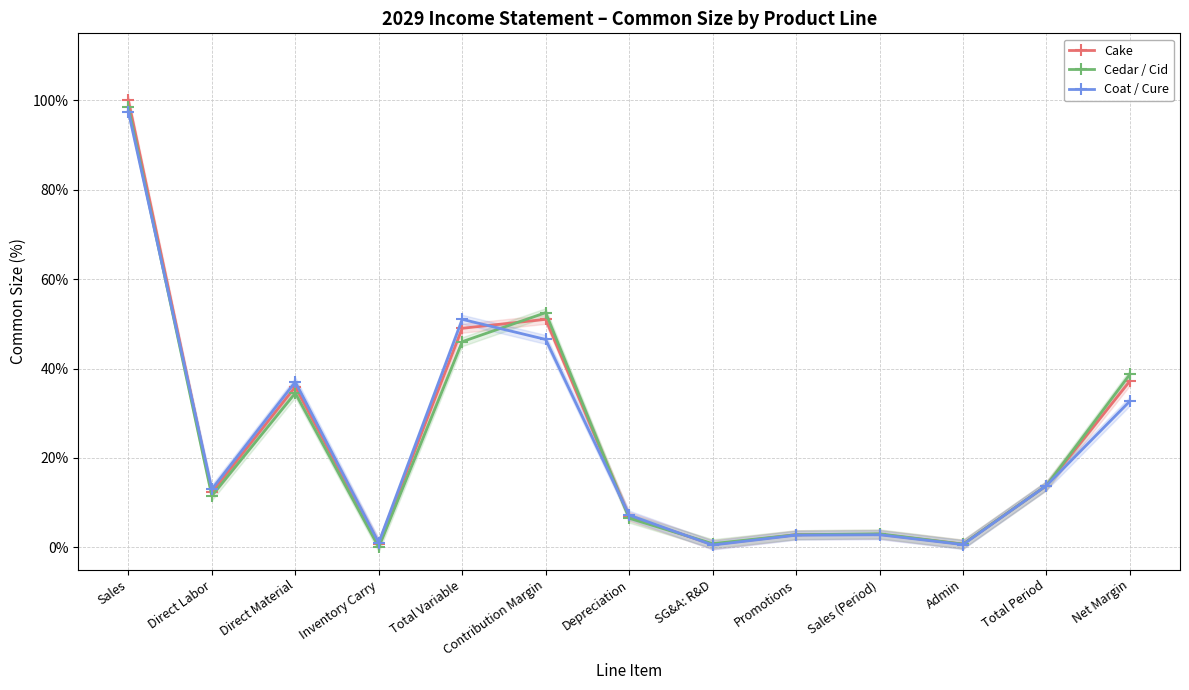

Does the chart display data point markers on the line(s)?

Yes